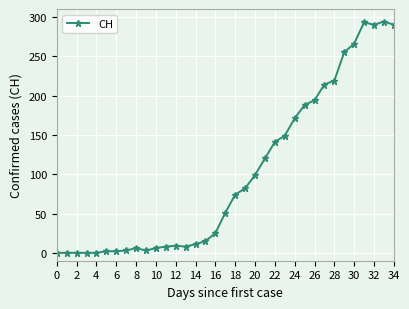

What is the average value?

100